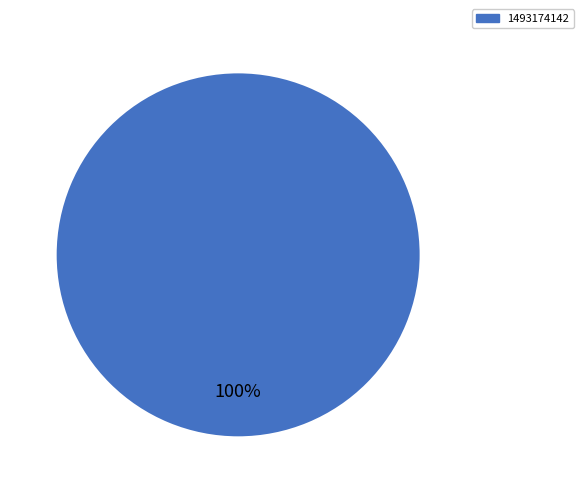

Is there any slice that represents more than half of the pie?

Yes